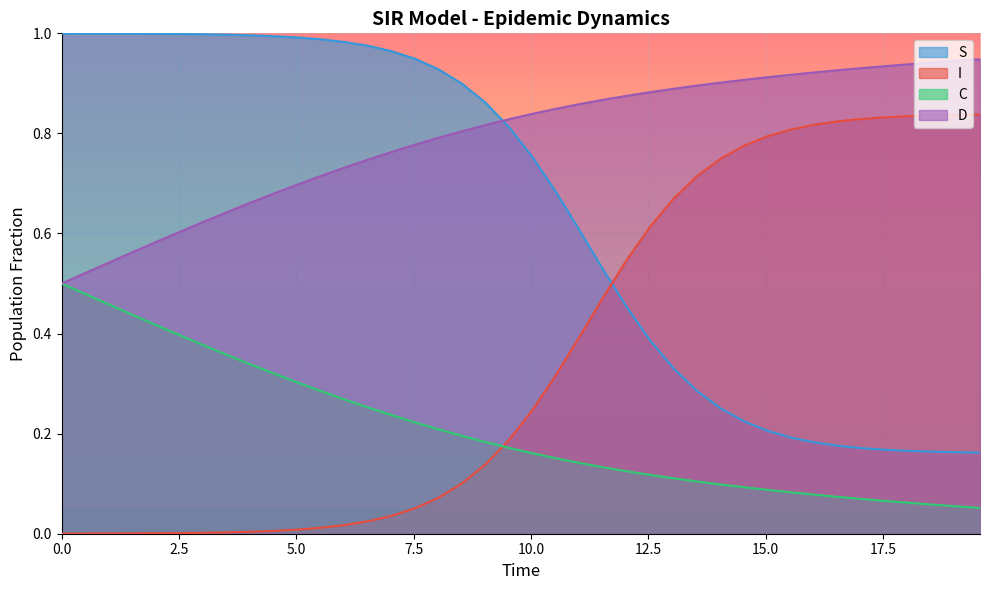

Rank the series by their average value, from highest to lowest.

D, S, I, C